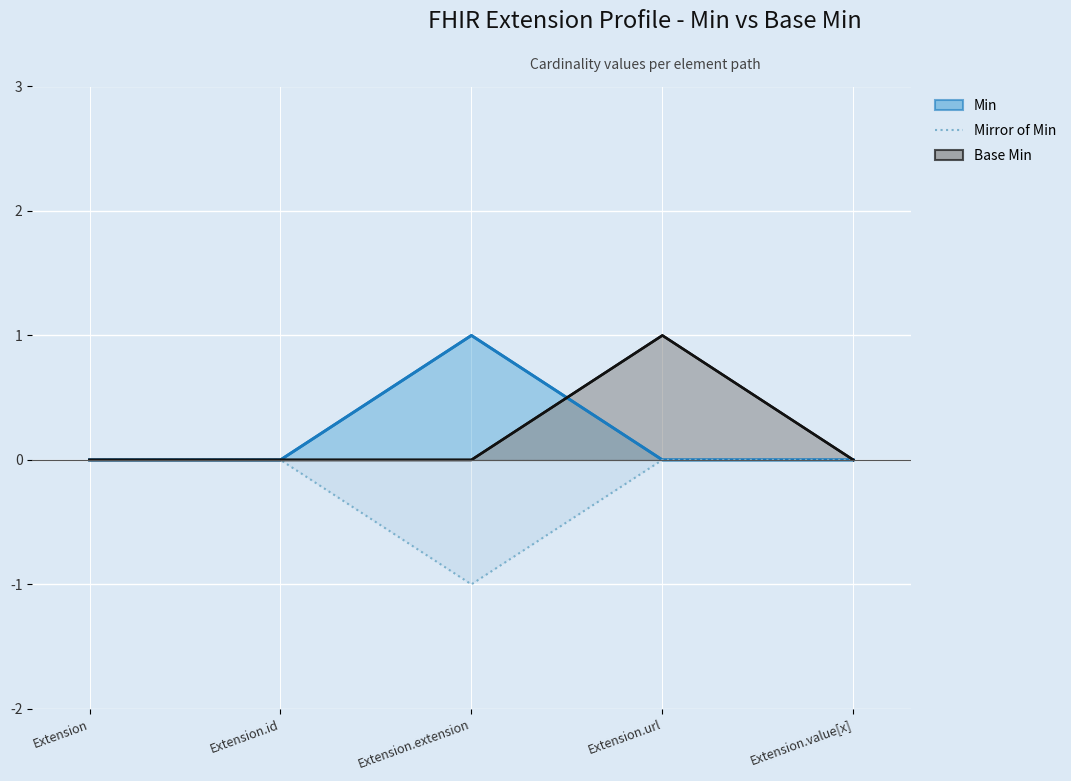

How many values are between 0 and 1?

4